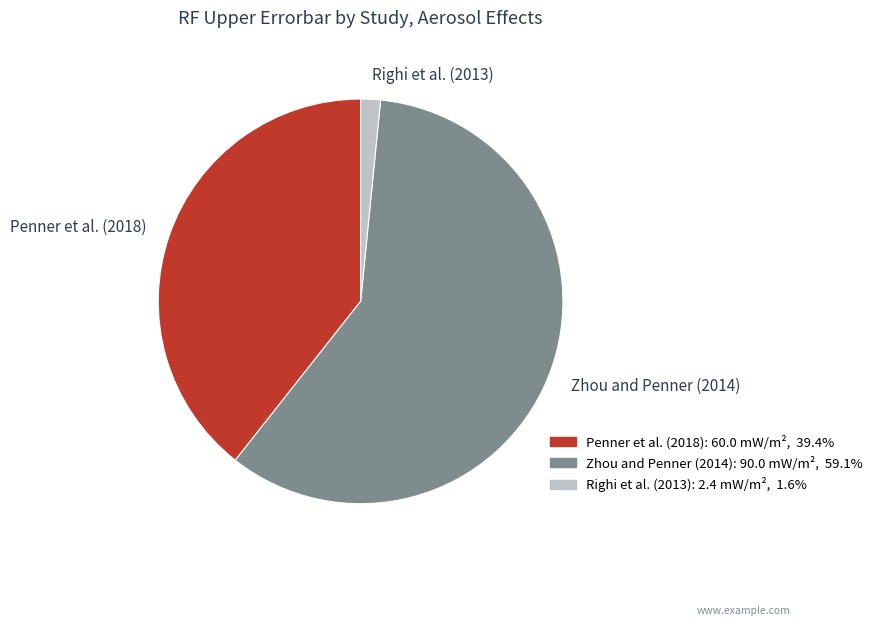

What is the smallest slice in the pie chart?

Righi et al. (2013)